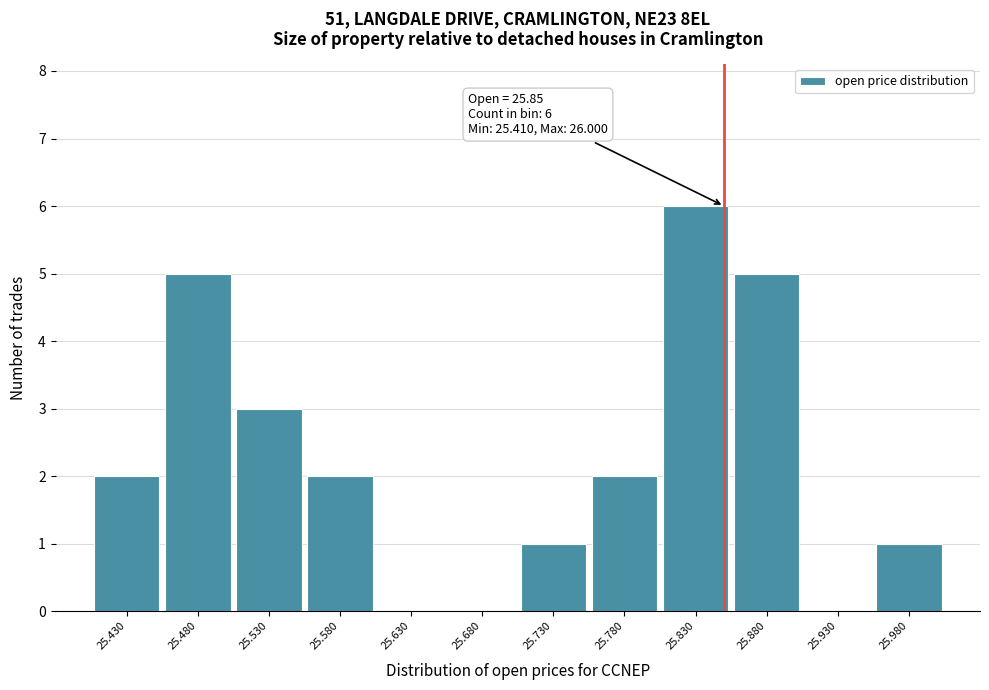

Which range on the x-axis has the tallest bar?

25.805 to 25.855